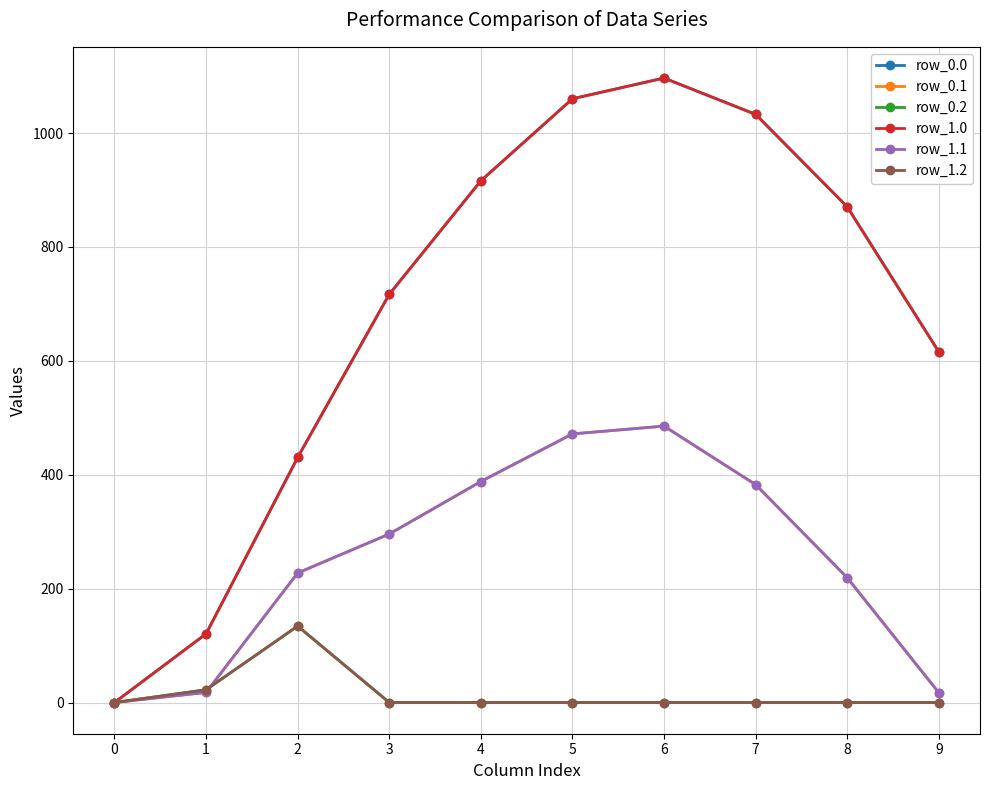

Is this an area chart (filled region under the line)?

No